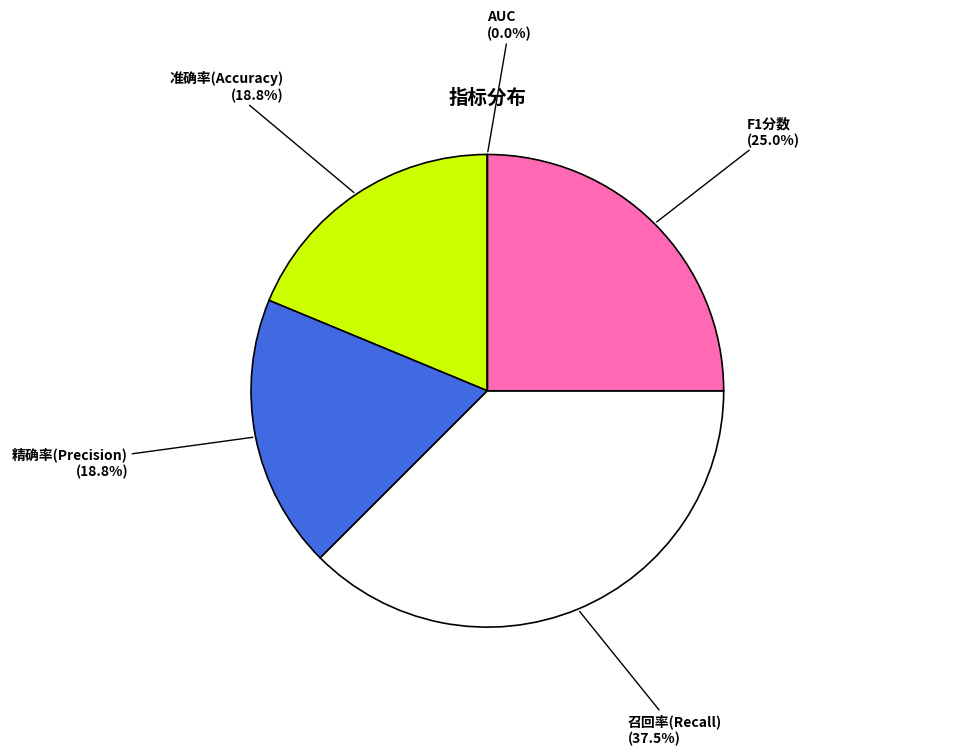

Count the number of slices in the pie.

5